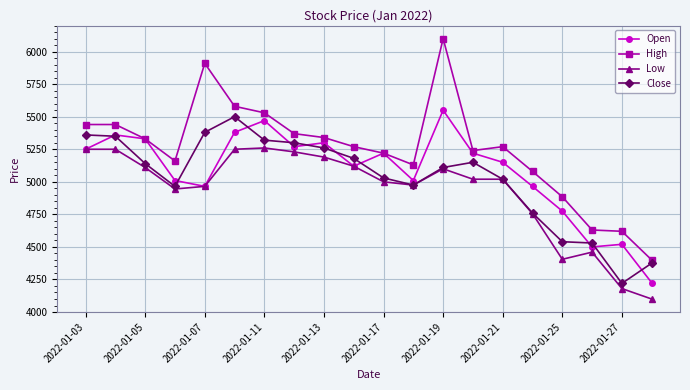

List the series in order of their overall mean, highest first.

High, Open, Close, Low